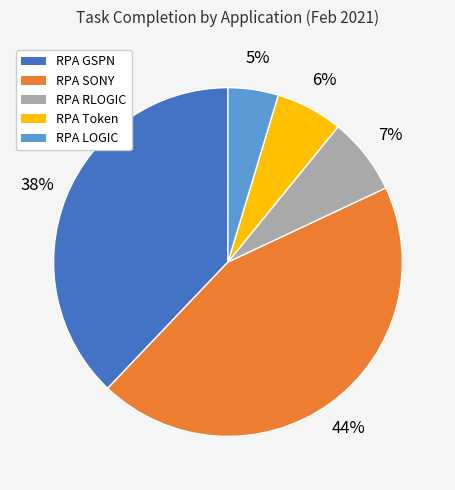

What percentage is the RPA LOGIC slice, to the nearest percent?

5%